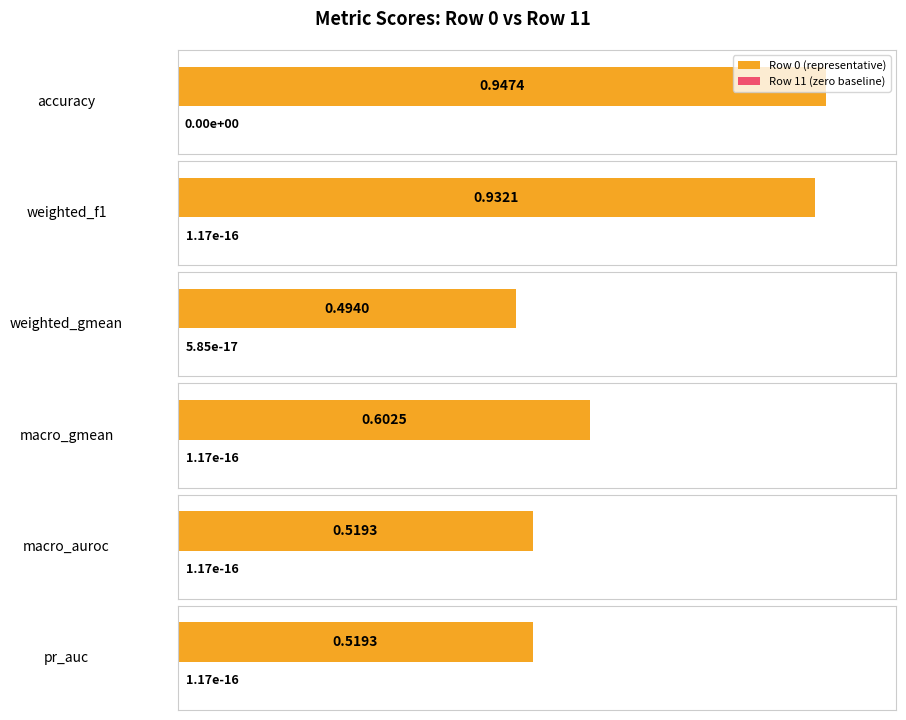

What is the sum of the macro_gmean values at 6 and 10?

1.2